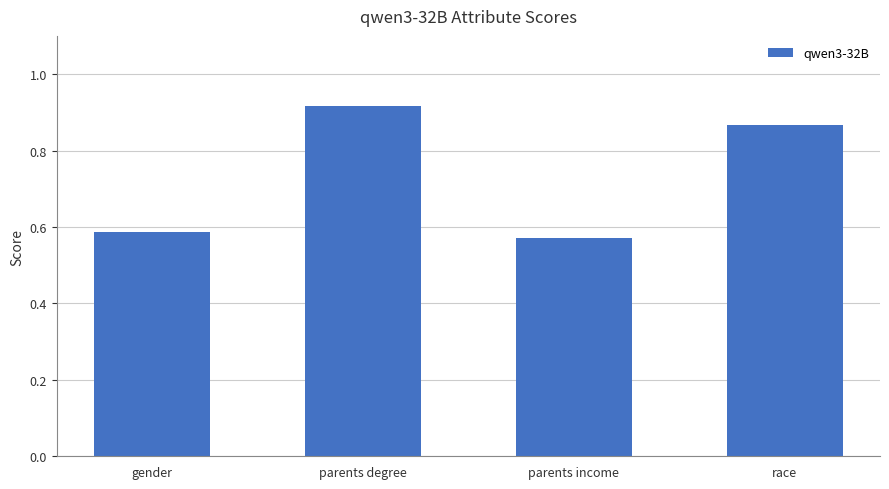

What position from the left is parents income?

3